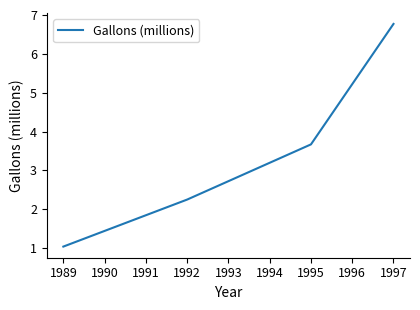

Which has a higher value, 1995 or 1997?

1997